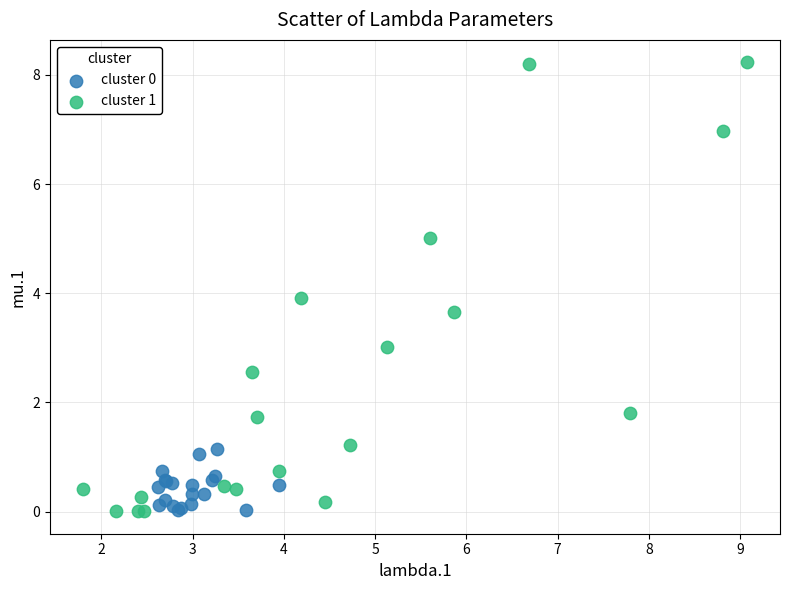

Which series reaches the maximum Y coordinate?

cluster 1